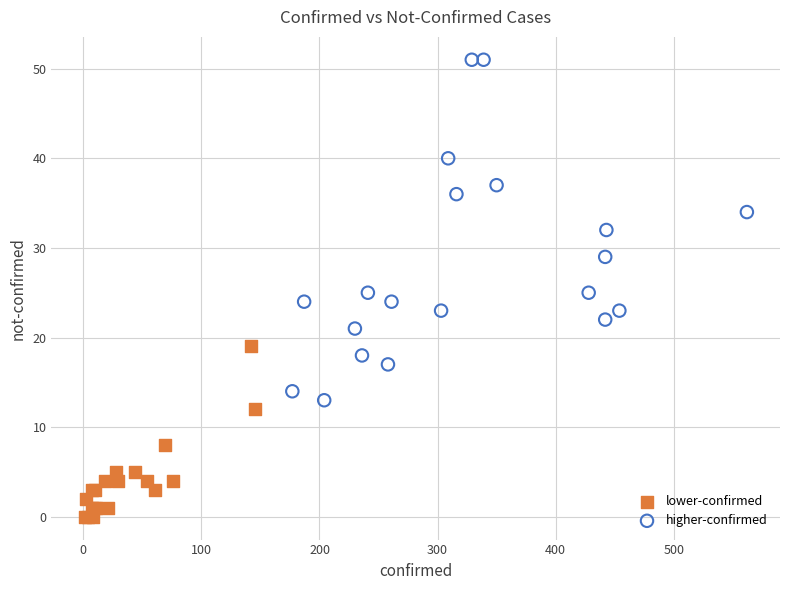

Which series has the widest spread of Y values?

higher-confirmed